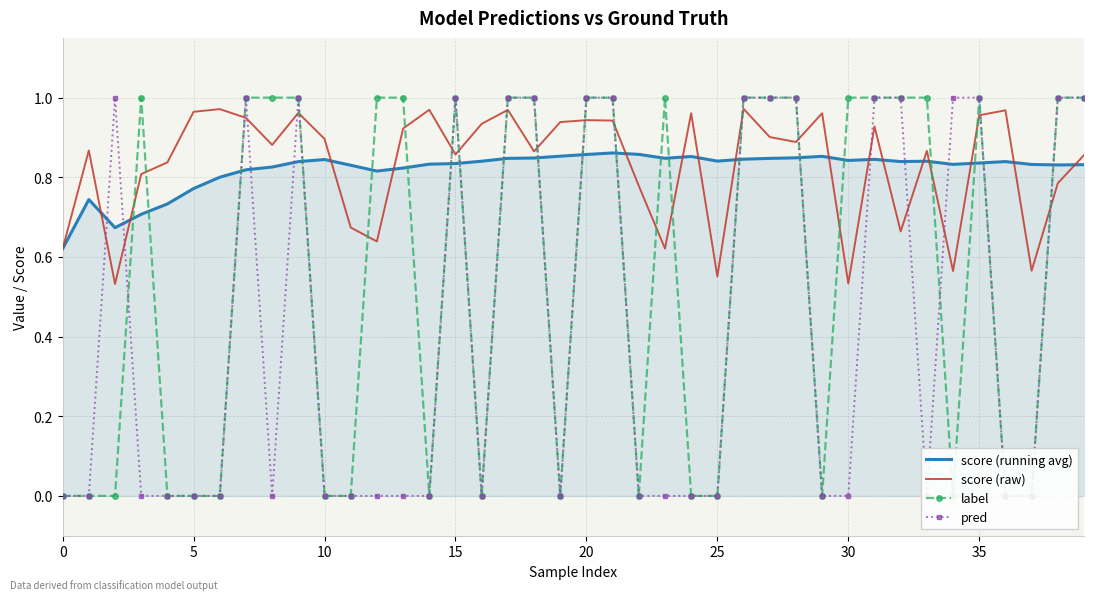

What is the spread (max minus min) of values at 30?

1.0